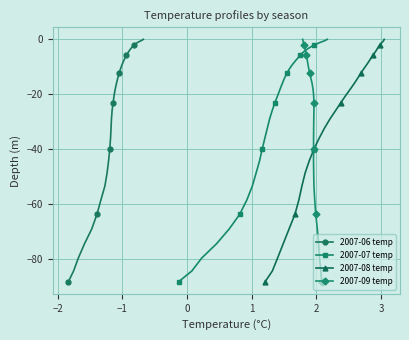

True or false: 2007-06 temp and 2007-08 temp intersect in this chart.

False